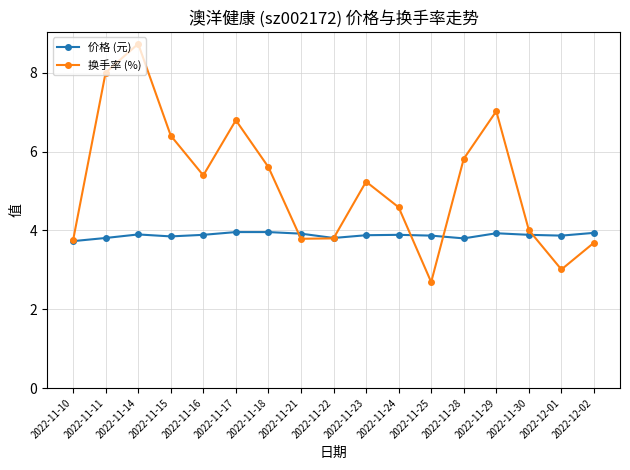

What is the maximum value for 价格 (元)?

4.0